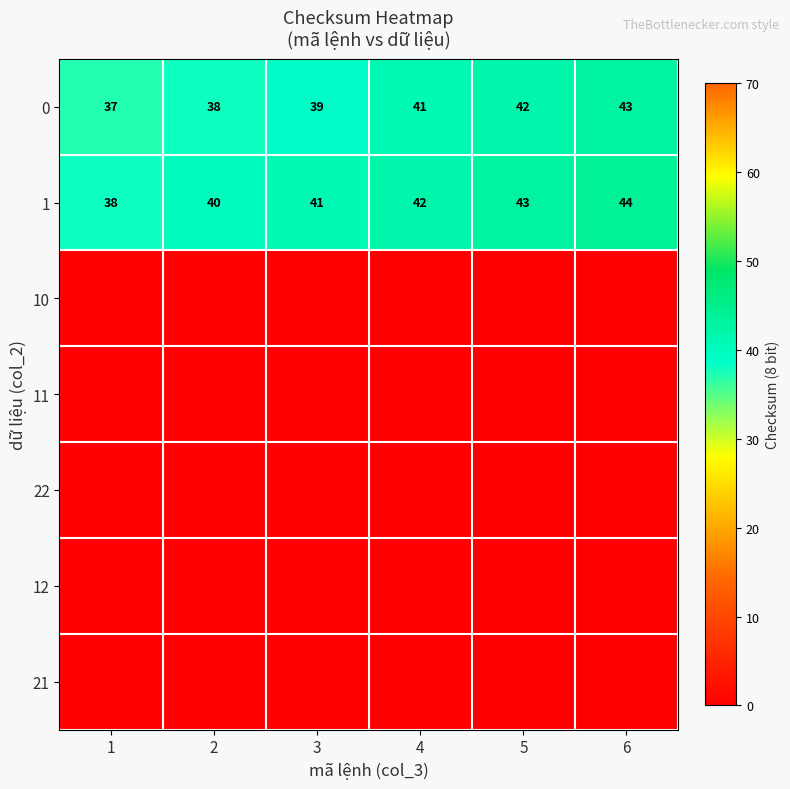

How many series are shown in this chart?

7